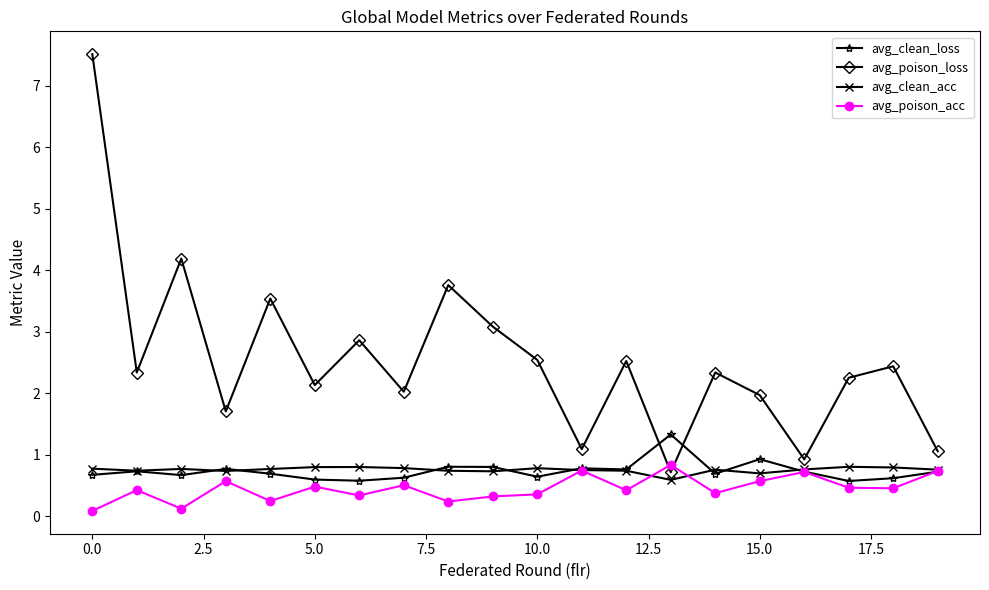

What is the difference between the maximum and minimum values in the avg_clean_acc series?

0.2